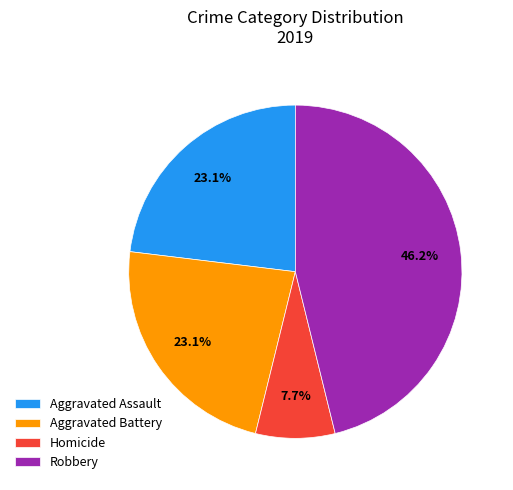

To the nearest percent, what is the difference between the largest and smallest slice percentages?

38%